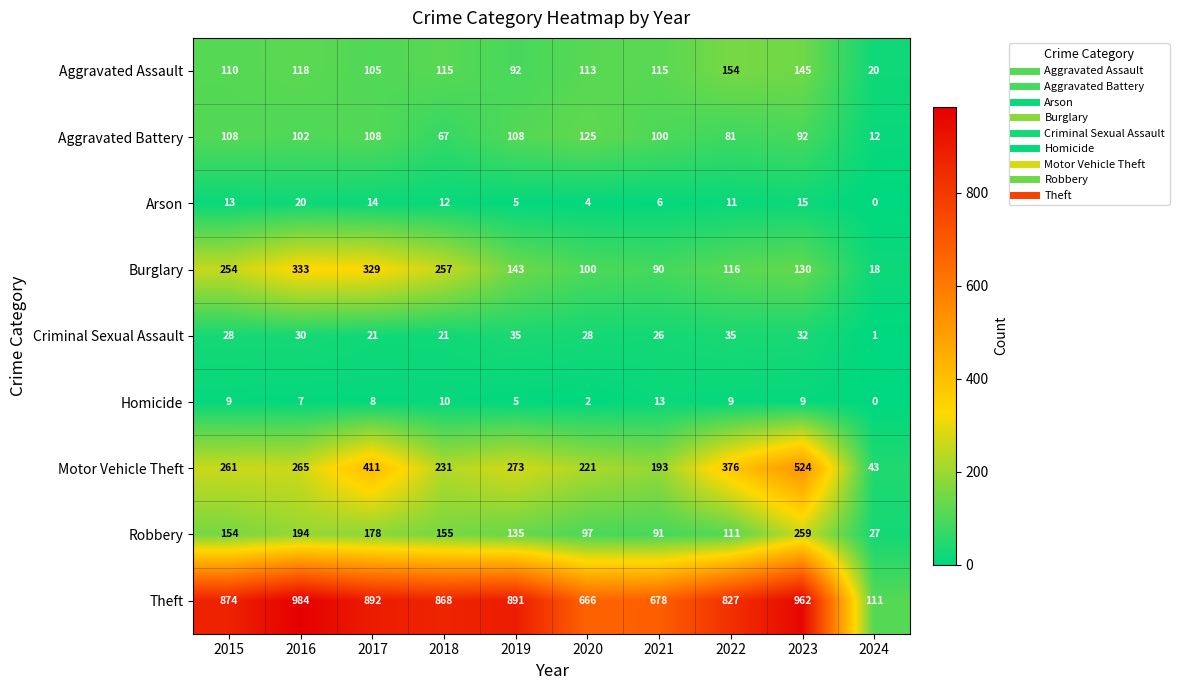

True or false: Theft has a value of 375 at 2021.

False